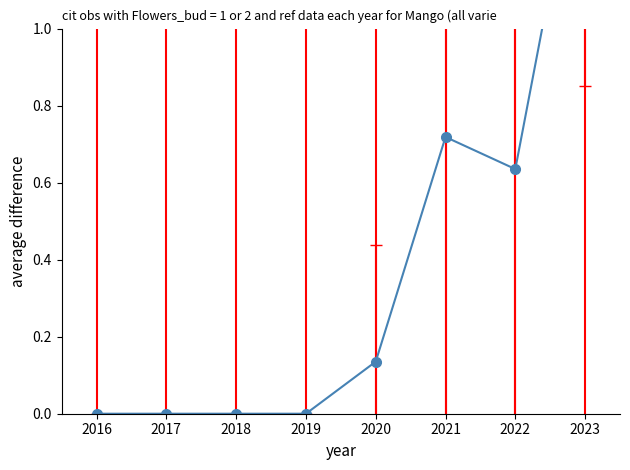

Reading right to left, list all the values displayed in this chart.

1.6	0.6	0.7	0.1	0.0	0.0	0.0	0.0